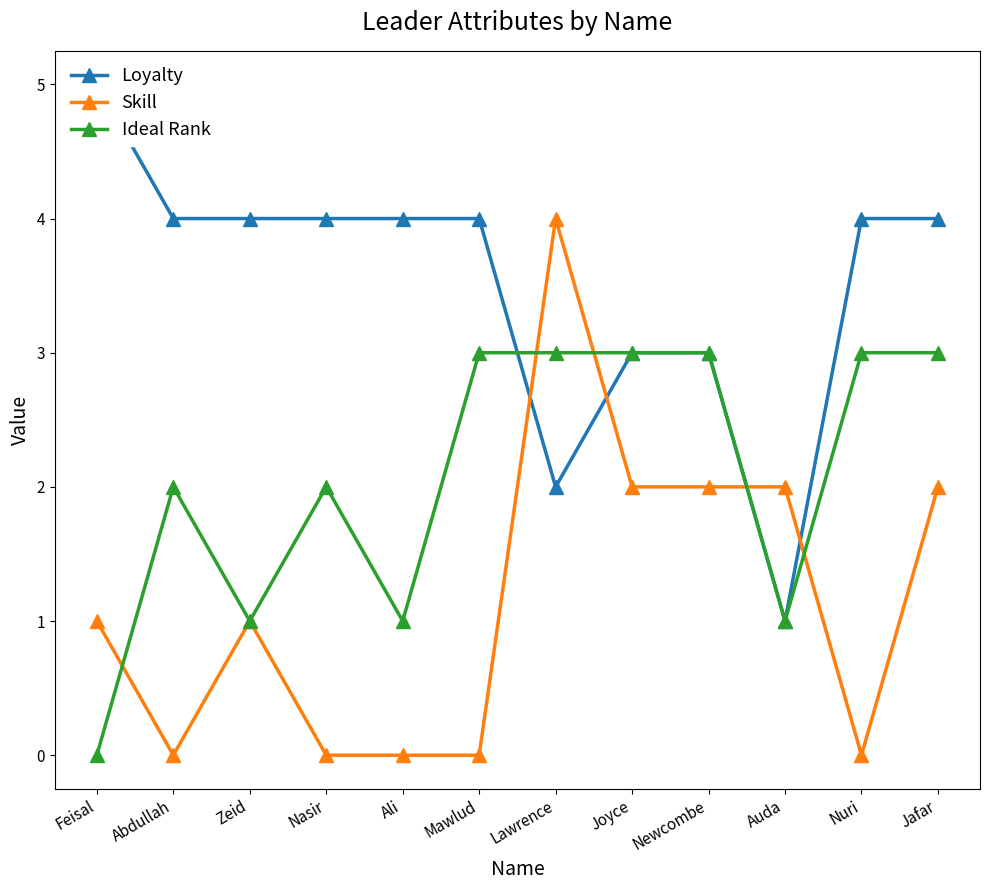

What position from the left is Lawrence?

7